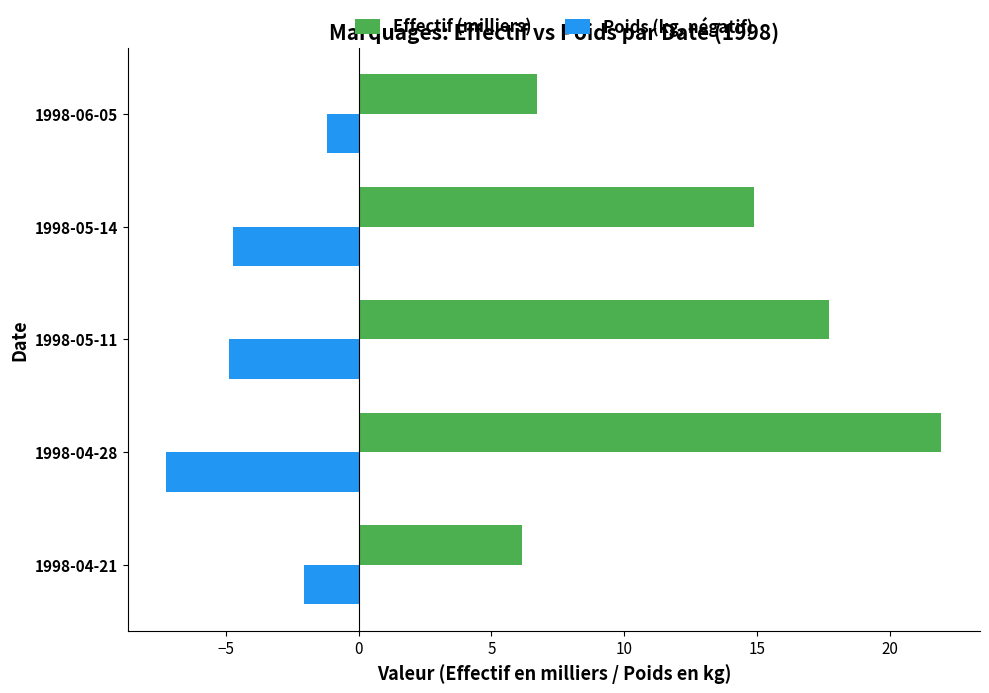

What is the total value across all series at 1998-04-21?

4.1